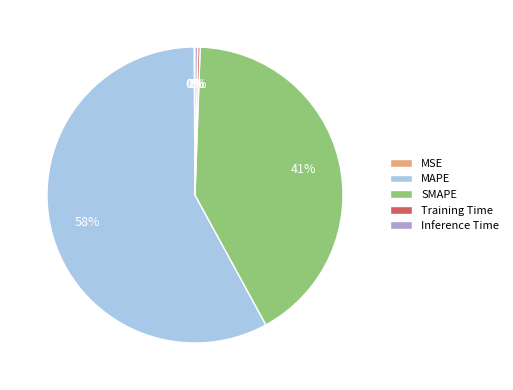

Which has a higher value, SMAPE or MAPE?

MAPE